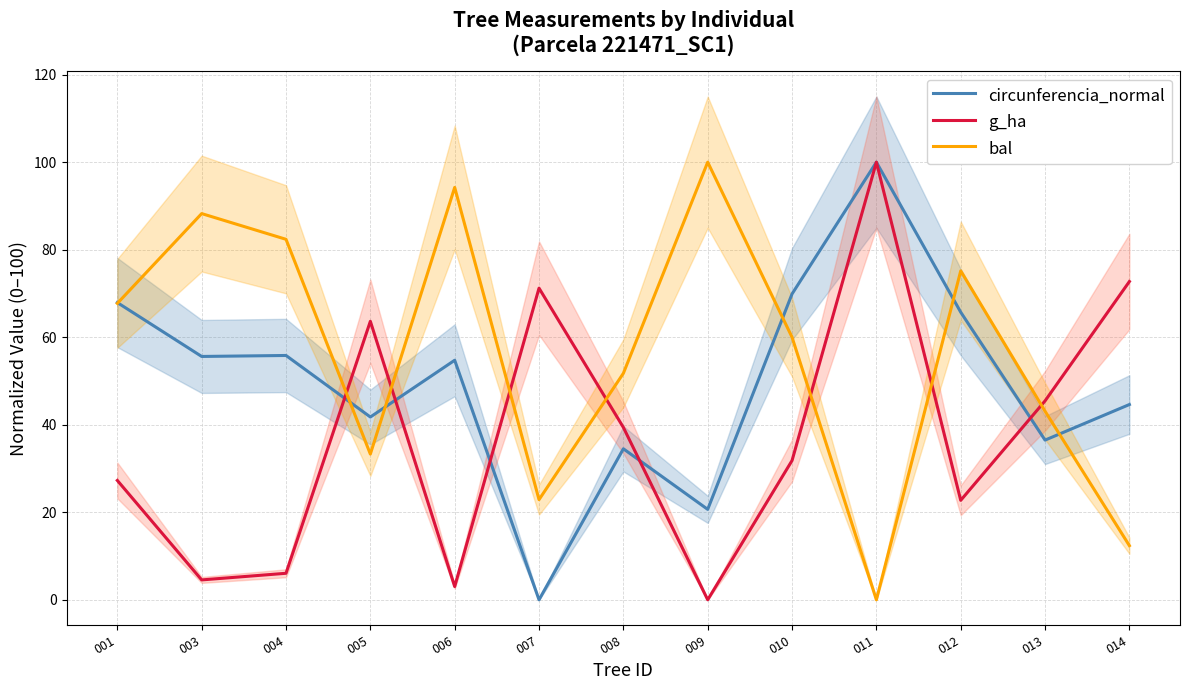

How many categories are shown in the chart?

13